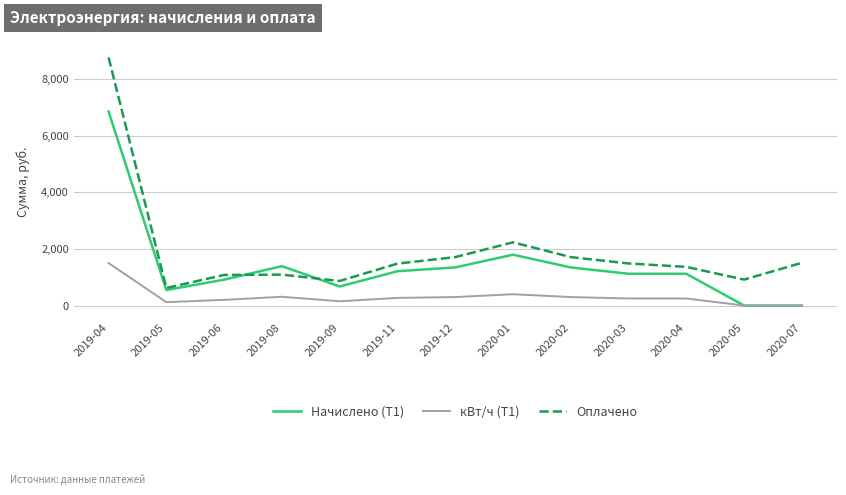

What is the total value across all series at 2019-11?

2962.9